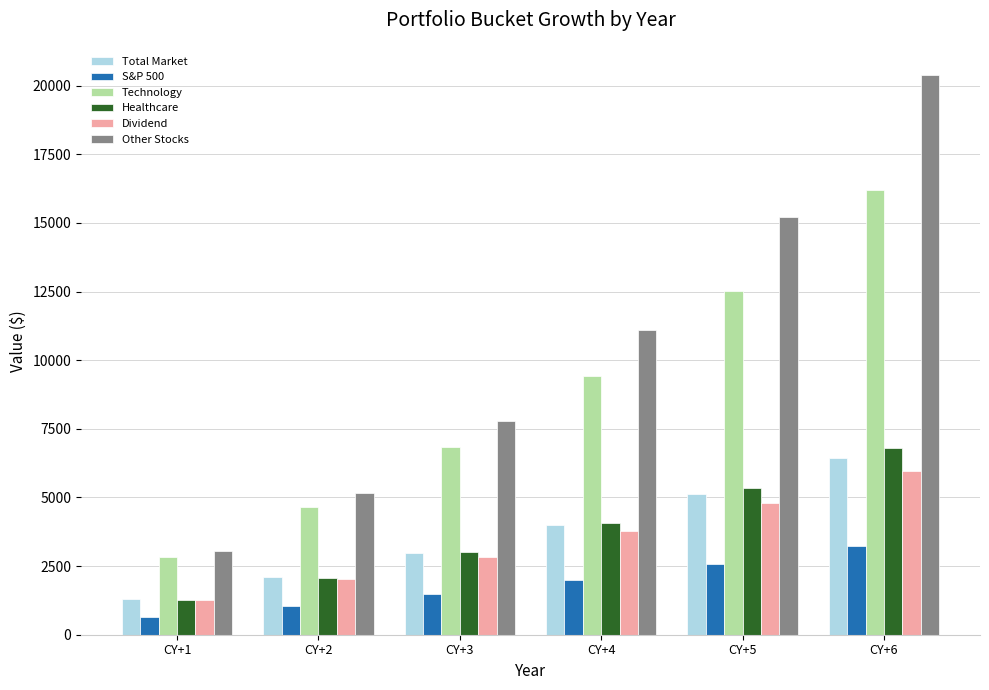

What is the sum of all S&P 500 values?

11032.4